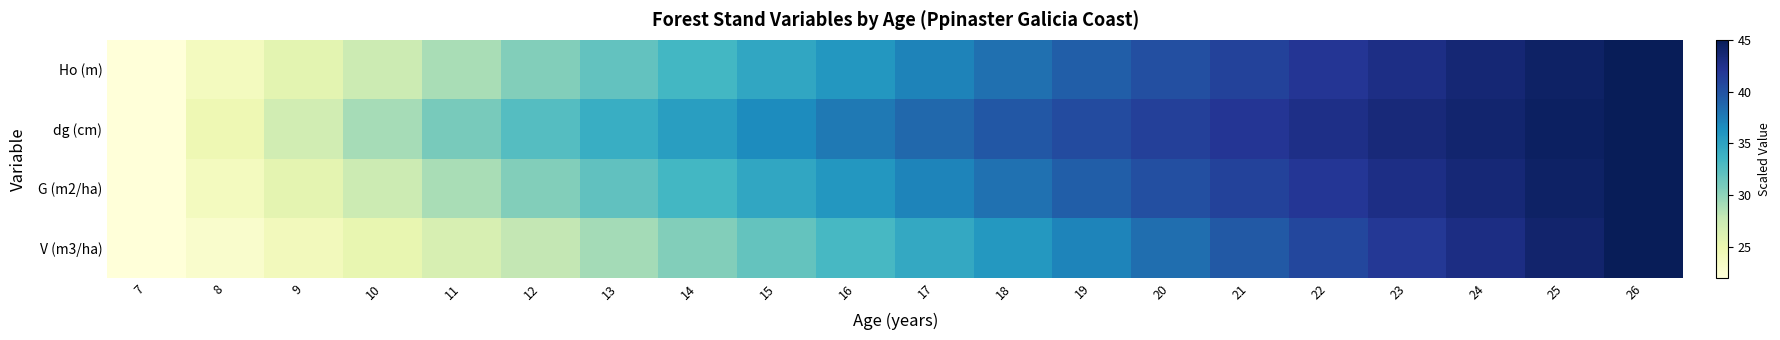

What is the minimum value shown in the chart?

22.0